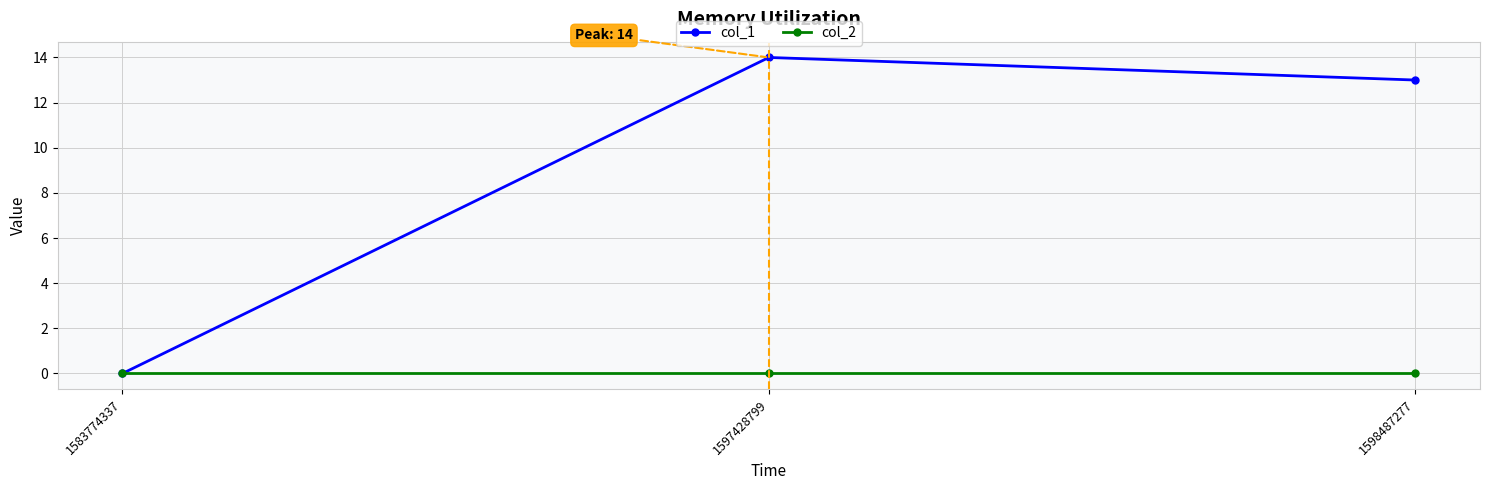

The col_2 series shows 0 at 1597428799. True or false?

True